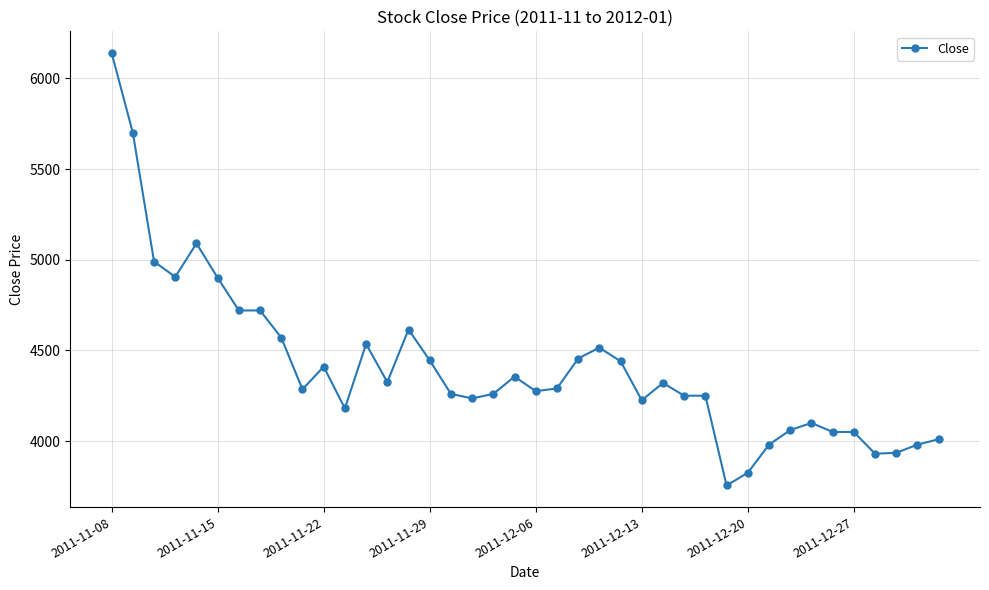

True or false: there are more than 0 points higher than both neighbors.

True